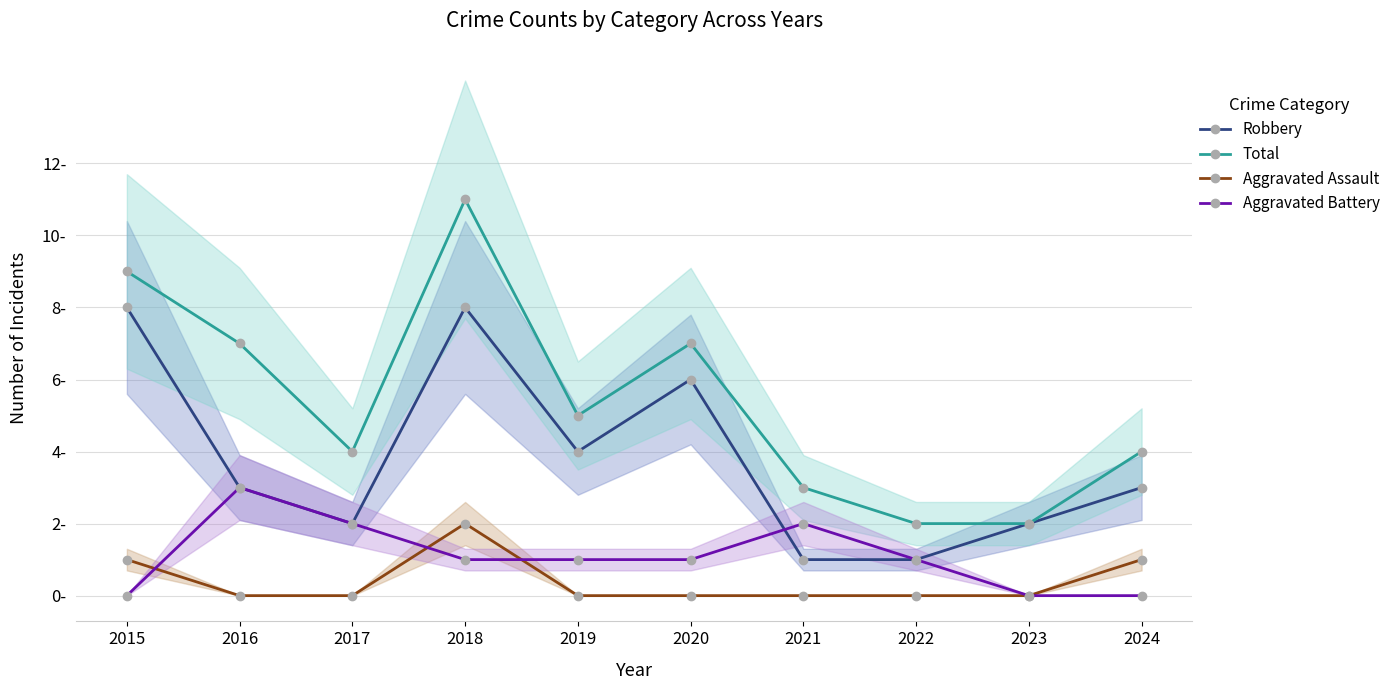

List the labels in order of Robbery value, largest first.

2015, 2018, 2020, 2019, 2016, 2024, 2017, 2023, 2021, 2022